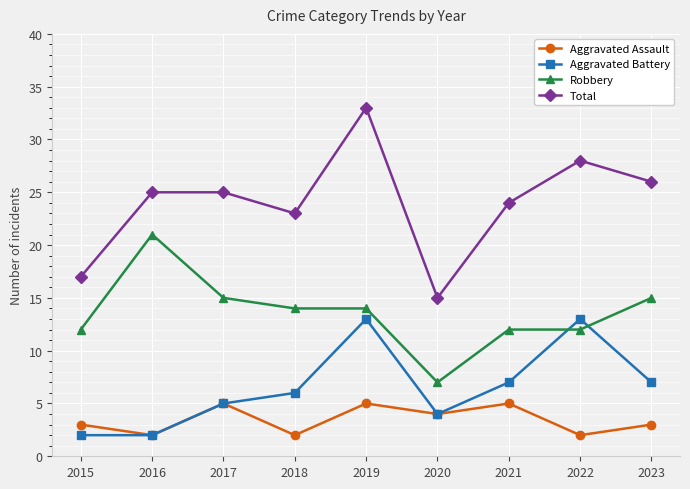

What is the highest value of the Aggravated Assault series?

5